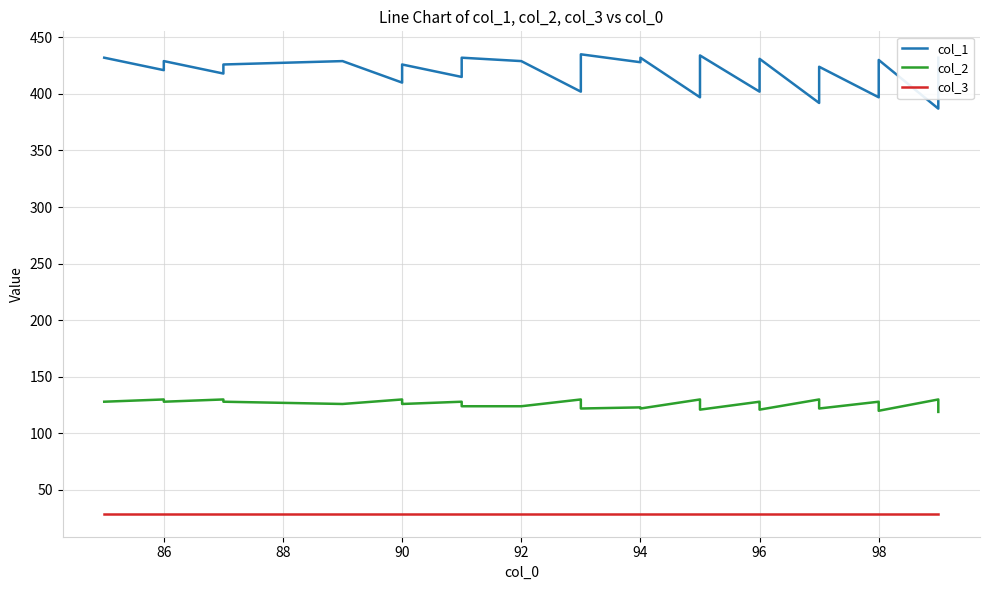

The col_2 series shows 84 at 98. True or false?

False